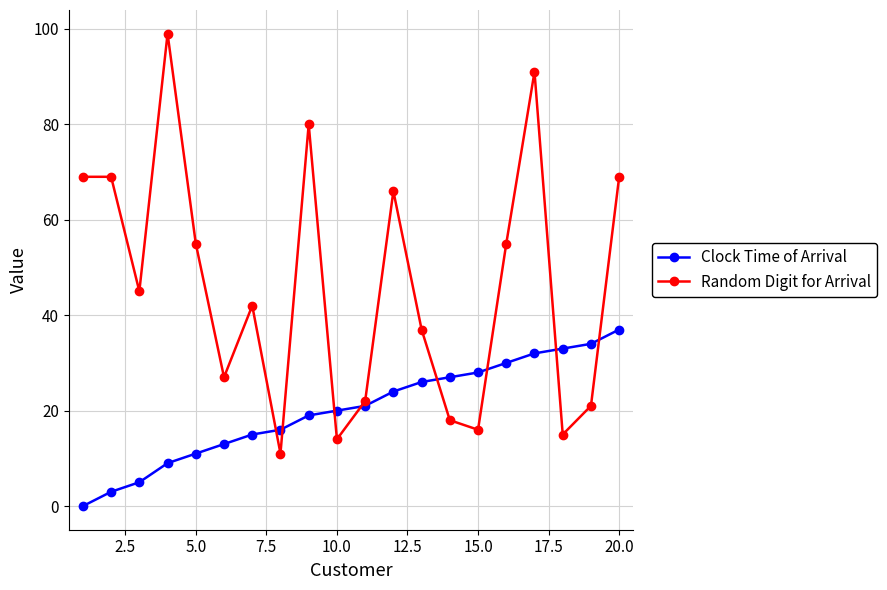

Which series has the largest total across all categories?

Random Digit for Arrival